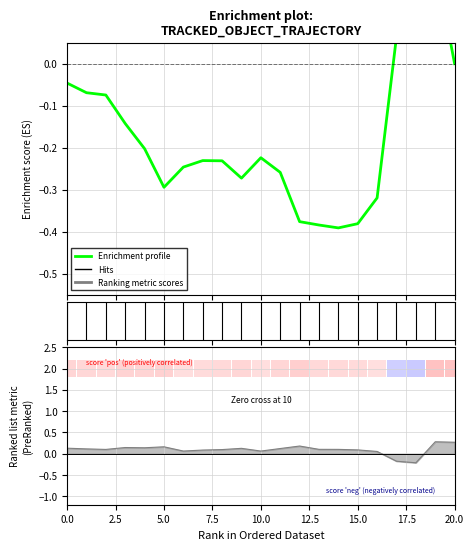

How many categories are shown in the chart?

21